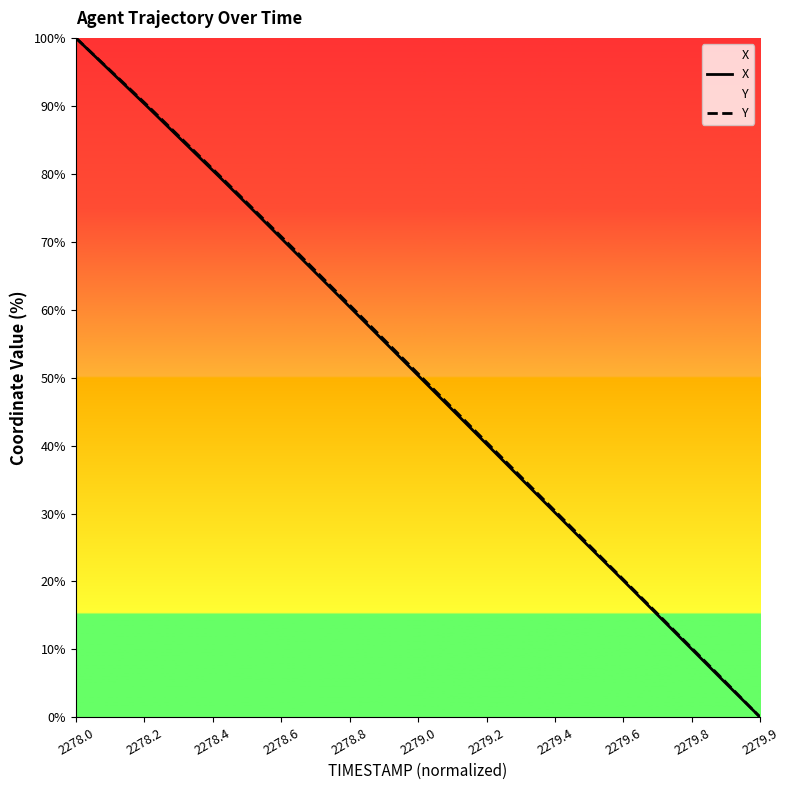

At which category is the sum across all series the highest?

2278.0